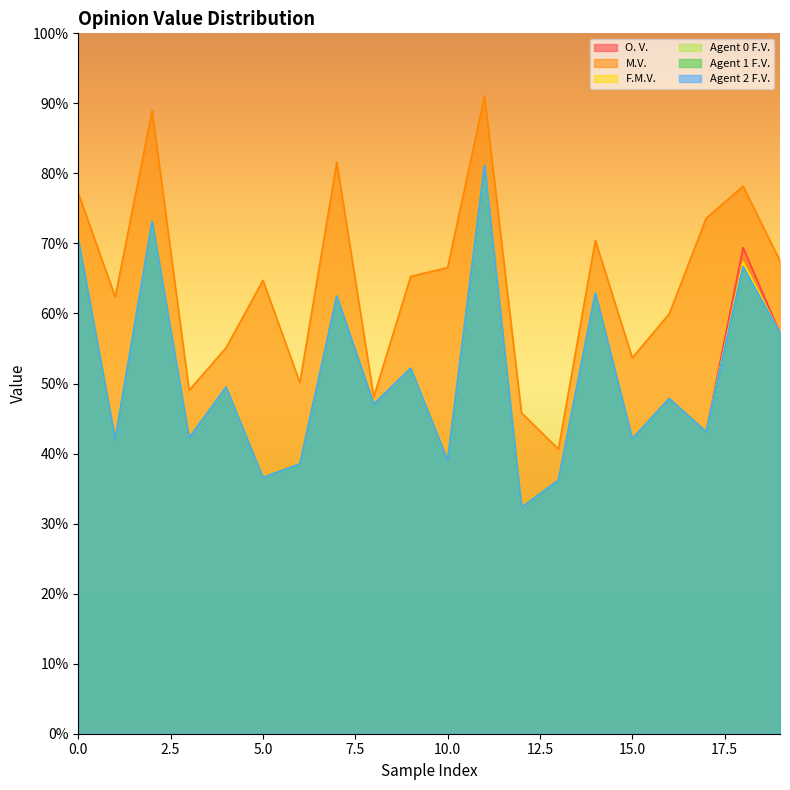

The F.M.V. series shows 0.1 at 17. True or false?

False